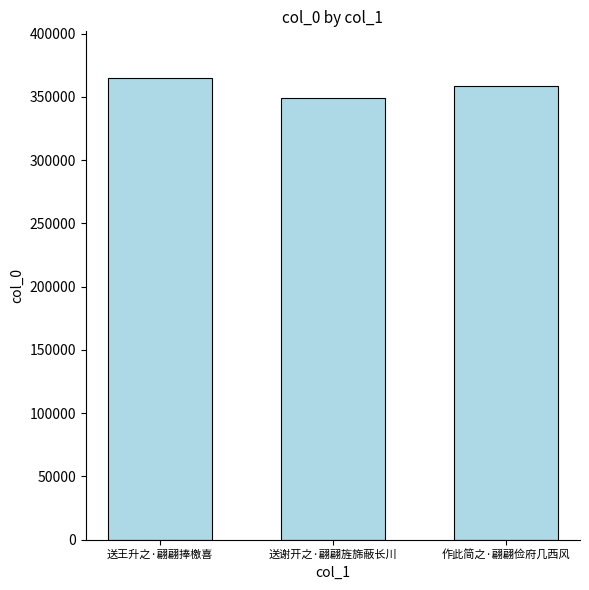

What is the change in value from 送王升之·翩翩捧檄喜 to 作此简之·翩翩俭府几西风?

-6955